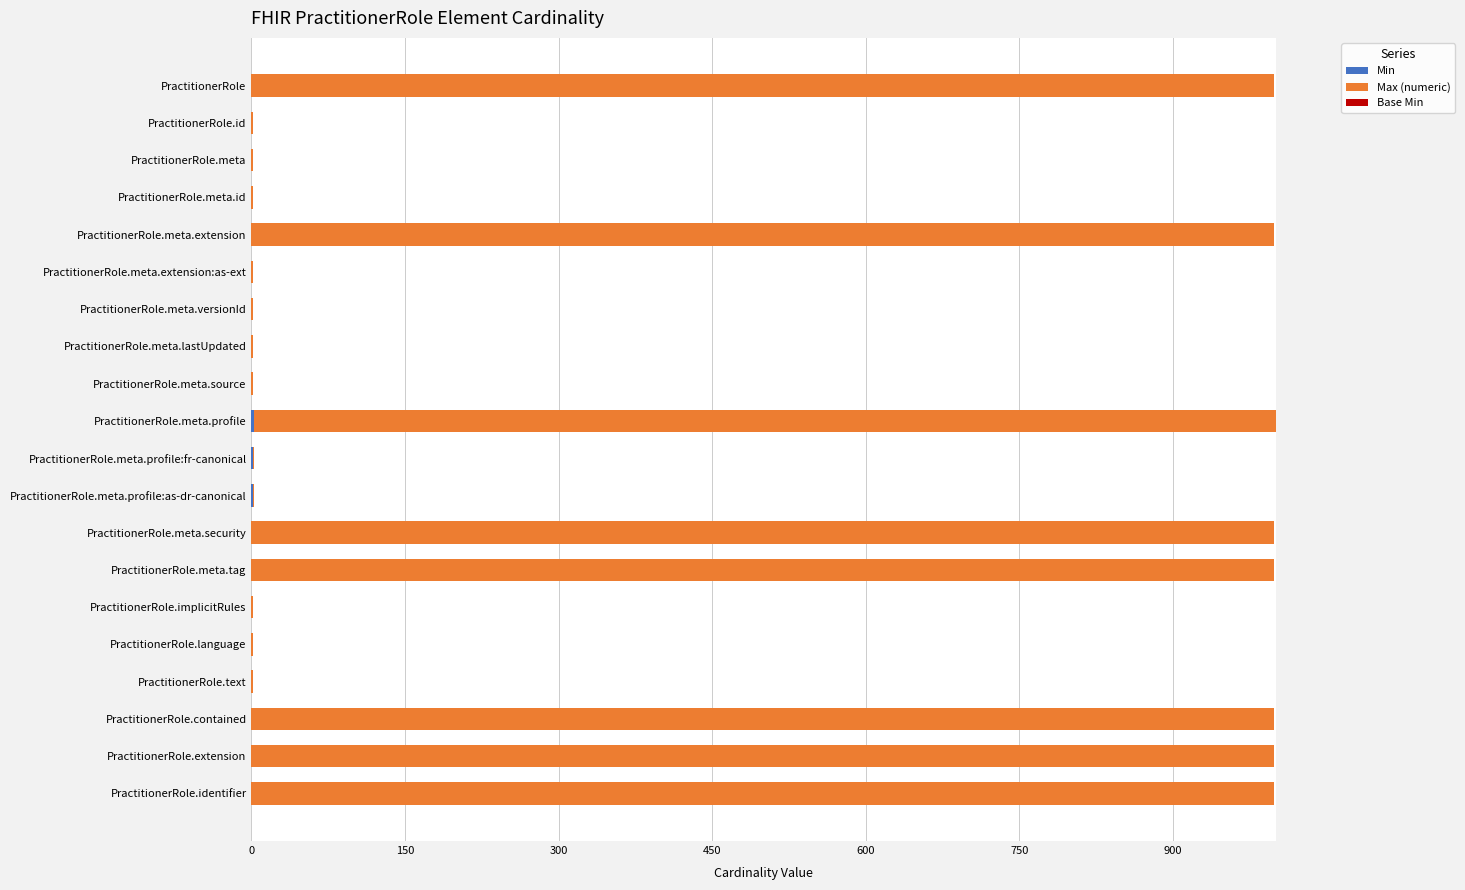

How many data points does each series have?

20